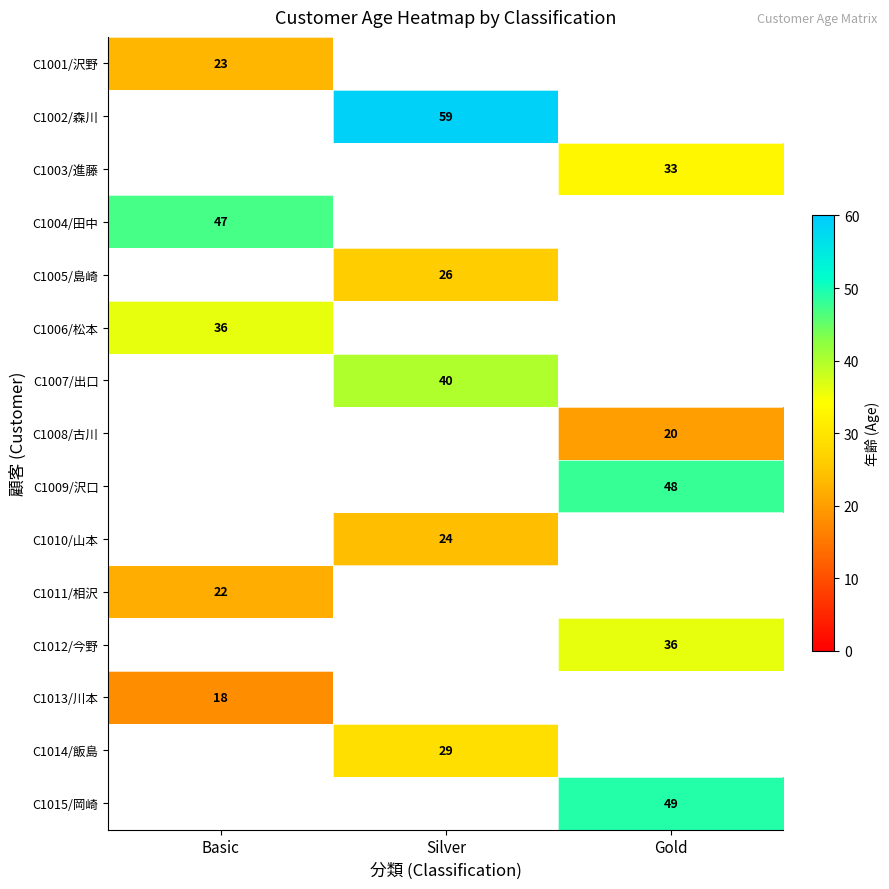

The C1012/今野 series shows 51 at Gold. True or false?

False